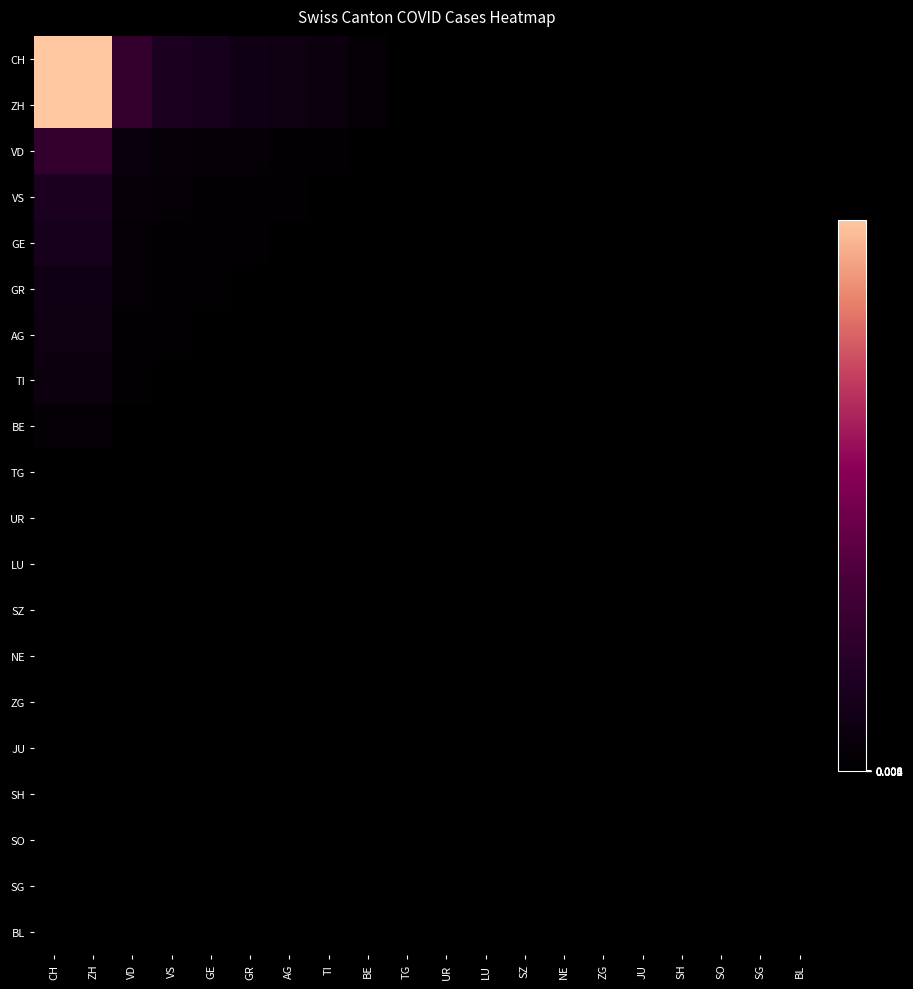

Reading left to right, what are all the values shown in this chart?

CH: CH=8.0	ZH=8.0	VD=2.0	VS=1.3	GE=1.1	GR=0.8	AG=0.7	TI=0.6	BE=0.2	TG=0.0	UR=0.0	LU=0.0	SZ=0.0	NE=0.0	ZG=0.0	JU=0.0	SH=0.0	SO=0.0	SG=0.0	BL=0.0
ZH: CH=8.0	ZH=8.0	VD=2.0	VS=1.3	GE=1.1	GR=0.8	AG=0.7	TI=0.6	BE=0.2	TG=0.0	UR=0.0	LU=0.0	SZ=0.0	NE=0.0	ZG=0.0	JU=0.0	SH=0.0	SO=0.0	SG=0.0	BL=0.0
VD: CH=2.0	ZH=2.0	VD=0.5	VS=0.3	GE=0.3	GR=0.2	AG=0.2	TI=0.1	BE=0.0	TG=0.0	UR=0.0	LU=0.0	SZ=0.0	NE=0.0	ZG=0.0	JU=0.0	SH=0.0	SO=0.0	SG=0.0	BL=0.0
VS: CH=1.3	ZH=1.3	VD=0.3	VS=0.2	GE=0.2	GR=0.1	AG=0.1	TI=0.1	BE=0.0	TG=0.0	UR=0.0	LU=0.0	SZ=0.0	NE=0.0	ZG=0.0	JU=0.0	SH=0.0	SO=0.0	SG=0.0	BL=0.0
GE: CH=1.1	ZH=1.1	VD=0.3	VS=0.2	GE=0.1	GR=0.1	AG=0.1	TI=0.1	BE=0.0	TG=0.0	UR=0.0	LU=0.0	SZ=0.0	NE=0.0	ZG=0.0	JU=0.0	SH=0.0	SO=0.0	SG=0.0	BL=0.0
GR: CH=0.8	ZH=0.8	VD=0.2	VS=0.1	GE=0.1	GR=0.1	AG=0.1	TI=0.1	BE=0.0	TG=0.0	UR=0.0	LU=0.0	SZ=0.0	NE=0.0	ZG=0.0	JU=0.0	SH=0.0	SO=0.0	SG=0.0	BL=0.0
AG: CH=0.7	ZH=0.7	VD=0.2	VS=0.1	GE=0.1	GR=0.1	AG=0.1	TI=0.0	BE=0.0	TG=0.0	UR=0.0	LU=0.0	SZ=0.0	NE=0.0	ZG=0.0	JU=0.0	SH=0.0	SO=0.0	SG=0.0	BL=0.0
TI: CH=0.6	ZH=0.6	VD=0.1	VS=0.1	GE=0.1	GR=0.1	AG=0.0	TI=0.0	BE=0.0	TG=0.0	UR=0.0	LU=0.0	SZ=0.0	NE=0.0	ZG=0.0	JU=0.0	SH=0.0	SO=0.0	SG=0.0	BL=0.0
BE: CH=0.2	ZH=0.2	VD=0.0	VS=0.0	GE=0.0	GR=0.0	AG=0.0	TI=0.0	BE=0.0	TG=0.0	UR=0.0	LU=0.0	SZ=0.0	NE=0.0	ZG=0.0	JU=0.0	SH=0.0	SO=0.0	SG=0.0	BL=0.0
TG: CH=0.0	ZH=0.0	VD=0.0	VS=0.0	GE=0.0	GR=0.0	AG=0.0	TI=0.0	BE=0.0	TG=0.0	UR=0.0	LU=0.0	SZ=0.0	NE=0.0	ZG=0.0	JU=0.0	SH=0.0	SO=0.0	SG=0.0	BL=0.0
UR: CH=0.0	ZH=0.0	VD=0.0	VS=0.0	GE=0.0	GR=0.0	AG=0.0	TI=0.0	BE=0.0	TG=0.0	UR=0.0	LU=0.0	SZ=0.0	NE=0.0	ZG=0.0	JU=0.0	SH=0.0	SO=0.0	SG=0.0	BL=0.0
LU: CH=0.0	ZH=0.0	VD=0.0	VS=0.0	GE=0.0	GR=0.0	AG=0.0	TI=0.0	BE=0.0	TG=0.0	UR=0.0	LU=0.0	SZ=0.0	NE=0.0	ZG=0.0	JU=0.0	SH=0.0	SO=0.0	SG=0.0	BL=0.0
SZ: CH=0.0	ZH=0.0	VD=0.0	VS=0.0	GE=0.0	GR=0.0	AG=0.0	TI=0.0	BE=0.0	TG=0.0	UR=0.0	LU=0.0	SZ=0.0	NE=0.0	ZG=0.0	JU=0.0	SH=0.0	SO=0.0	SG=0.0	BL=0.0
NE: CH=0.0	ZH=0.0	VD=0.0	VS=0.0	GE=0.0	GR=0.0	AG=0.0	TI=0.0	BE=0.0	TG=0.0	UR=0.0	LU=0.0	SZ=0.0	NE=0.0	ZG=0.0	JU=0.0	SH=0.0	SO=0.0	SG=0.0	BL=0.0
ZG: CH=0.0	ZH=0.0	VD=0.0	VS=0.0	GE=0.0	GR=0.0	AG=0.0	TI=0.0	BE=0.0	TG=0.0	UR=0.0	LU=0.0	SZ=0.0	NE=0.0	ZG=0.0	JU=0.0	SH=0.0	SO=0.0	SG=0.0	BL=0.0
JU: CH=0.0	ZH=0.0	VD=0.0	VS=0.0	GE=0.0	GR=0.0	AG=0.0	TI=0.0	BE=0.0	TG=0.0	UR=0.0	LU=0.0	SZ=0.0	NE=0.0	ZG=0.0	JU=0.0	SH=0.0	SO=0.0	SG=0.0	BL=0.0
SH: CH=0.0	ZH=0.0	VD=0.0	VS=0.0	GE=0.0	GR=0.0	AG=0.0	TI=0.0	BE=0.0	TG=0.0	UR=0.0	LU=0.0	SZ=0.0	NE=0.0	ZG=0.0	JU=0.0	SH=0.0	SO=0.0	SG=0.0	BL=0.0
SO: CH=0.0	ZH=0.0	VD=0.0	VS=0.0	GE=0.0	GR=0.0	AG=0.0	TI=0.0	BE=0.0	TG=0.0	UR=0.0	LU=0.0	SZ=0.0	NE=0.0	ZG=0.0	JU=0.0	SH=0.0	SO=0.0	SG=0.0	BL=0.0
SG: CH=0.0	ZH=0.0	VD=0.0	VS=0.0	GE=0.0	GR=0.0	AG=0.0	TI=0.0	BE=0.0	TG=0.0	UR=0.0	LU=0.0	SZ=0.0	NE=0.0	ZG=0.0	JU=0.0	SH=0.0	SO=0.0	SG=0.0	BL=0.0
BL: CH=0.0	ZH=0.0	VD=0.0	VS=0.0	GE=0.0	GR=0.0	AG=0.0	TI=0.0	BE=0.0	TG=0.0	UR=0.0	LU=0.0	SZ=0.0	NE=0.0	ZG=0.0	JU=0.0	SH=0.0	SO=0.0	SG=0.0	BL=0.0